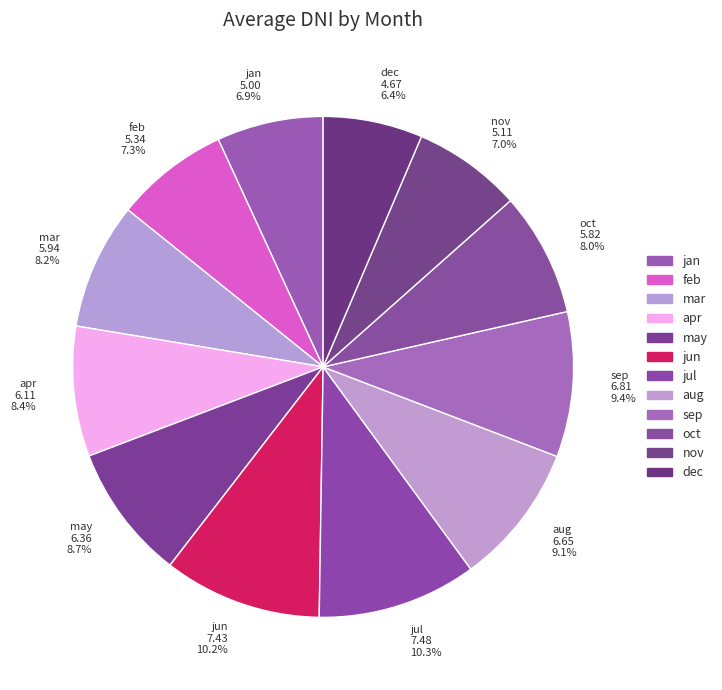

The nov slice represents 1% of the pie. True or false?

False